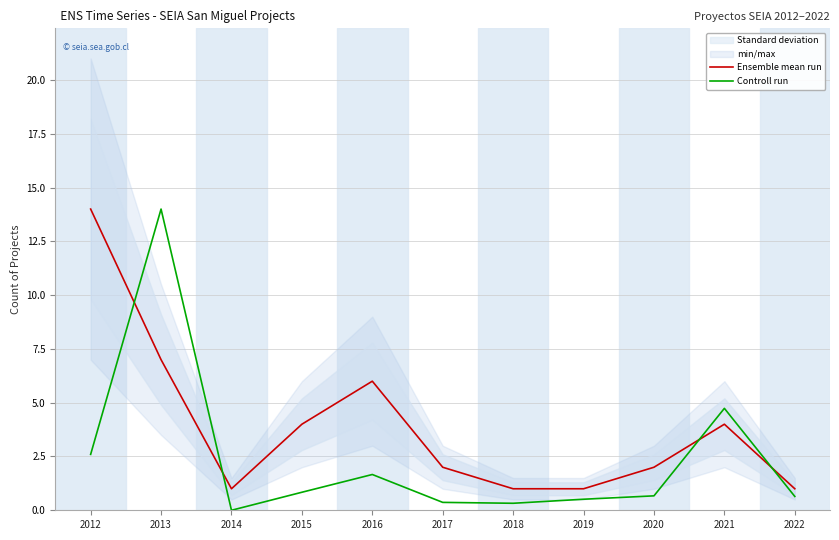

The Ensemble mean run series shows 1.0 at 2022. True or false?

True